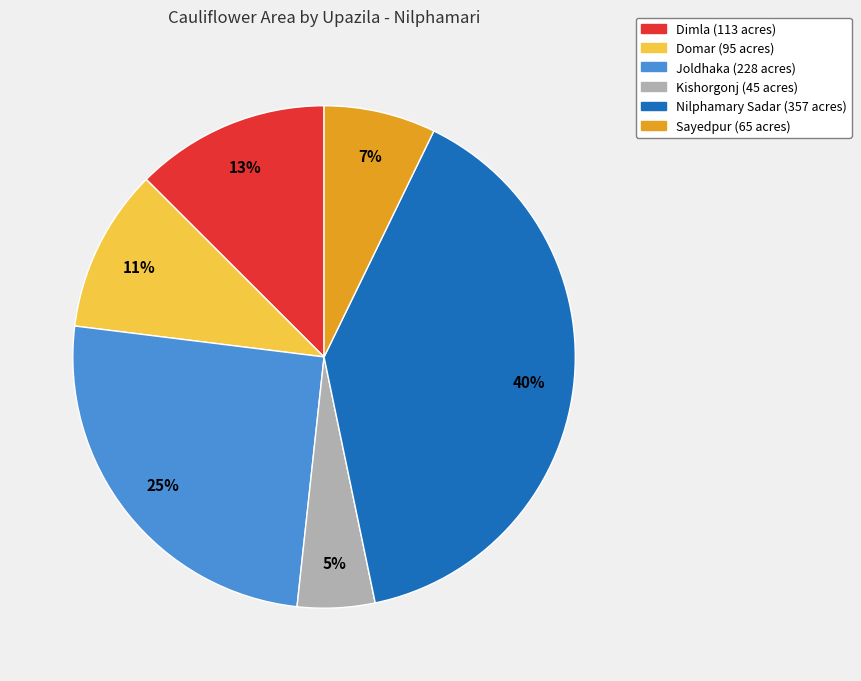

Which slice is the largest?

Nilphamary Sadar